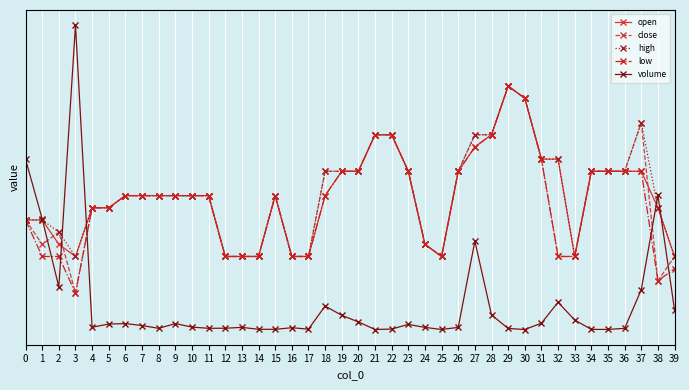

What is the average value of the low series?

6.2